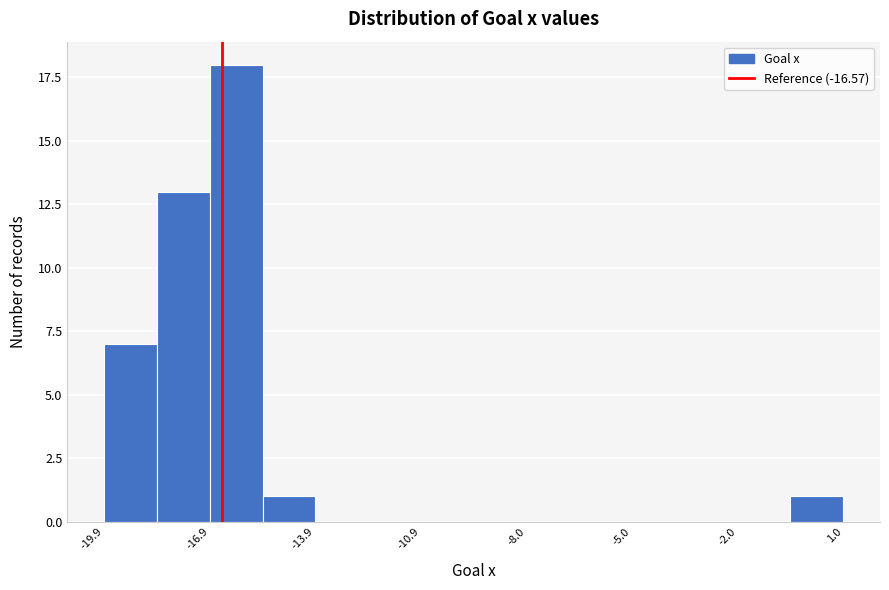

Around what value on the x-axis is the tallest bar? Give the approximate position of its centre, as read against the axis.

-16.0